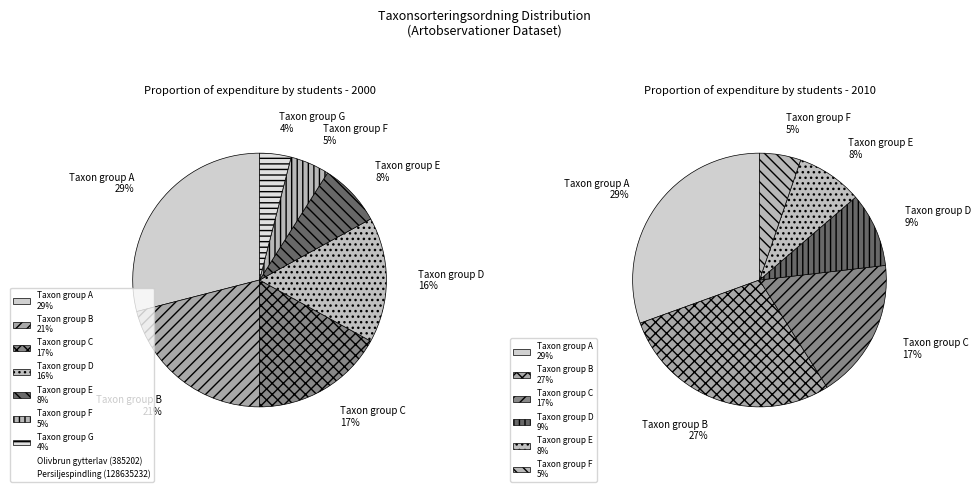

Between Persiljespindling (128635232) and Olivbrun gytterlav (385202), which is larger?

Persiljespindling (128635232)